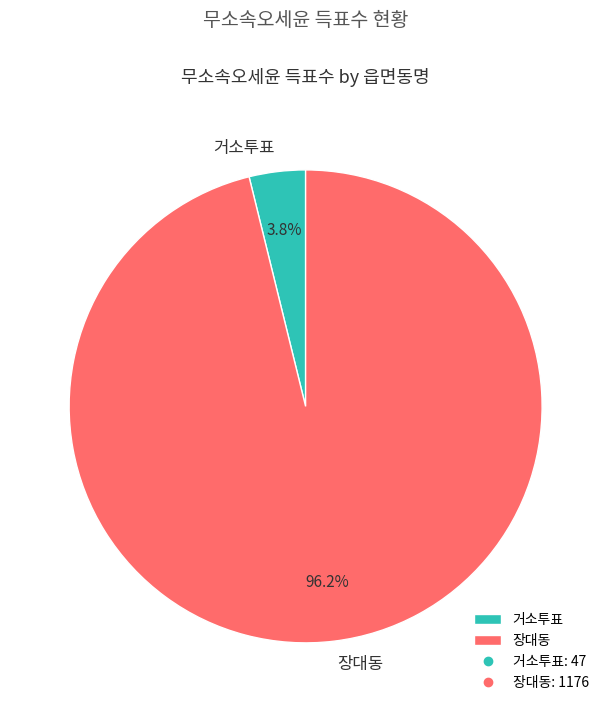

Between 장대동 and 거소투표, which is larger?

장대동